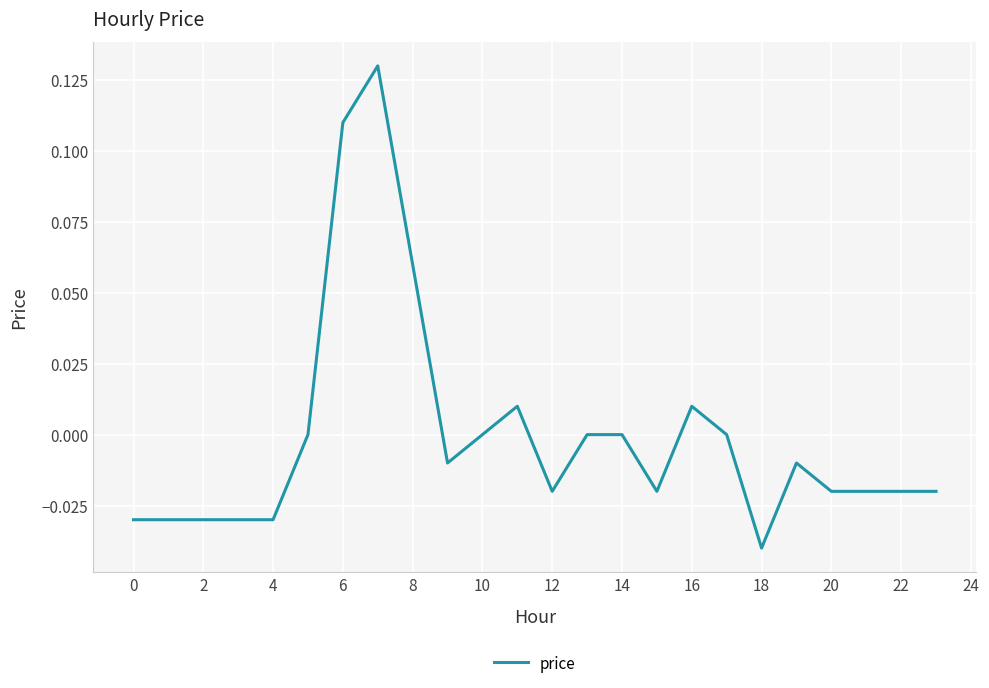

Does the chart have visible grid lines?

Yes